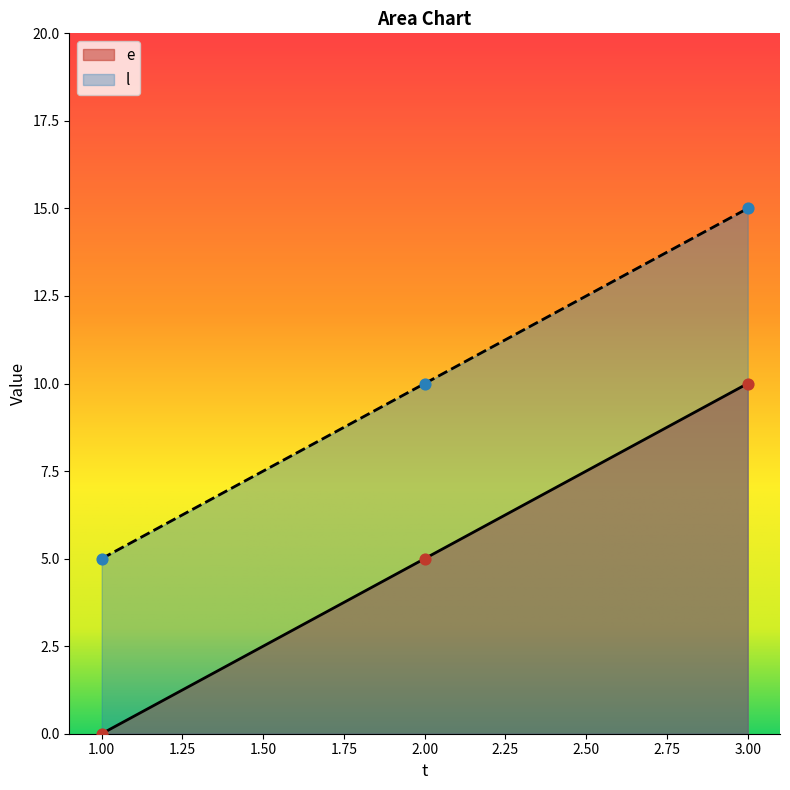

What are all the series names shown in the legend?

e, l